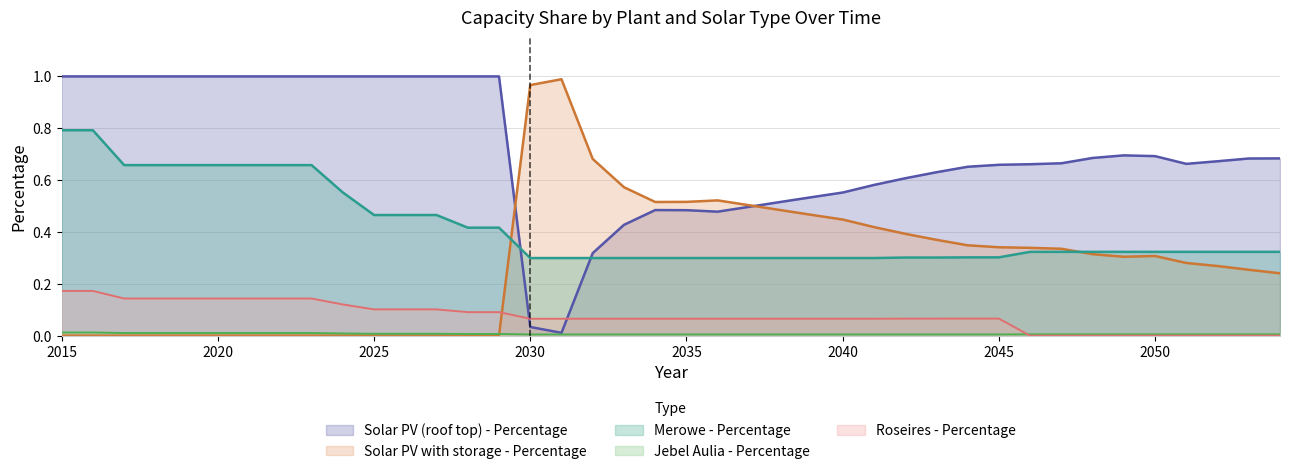

Which has a higher value, 2030 or 2025?

2025